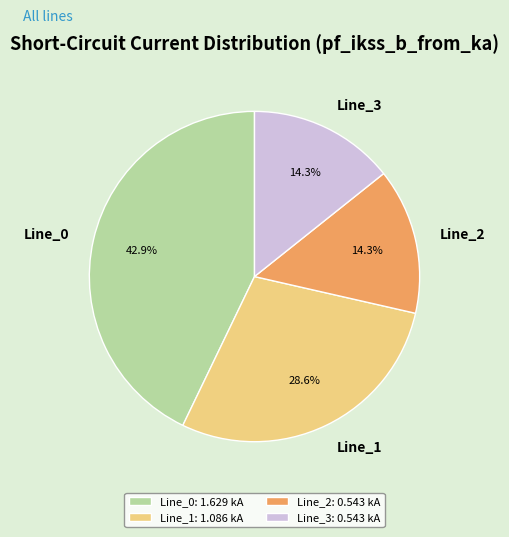

Which has a higher value, Line_0 or Line_1?

Line_0